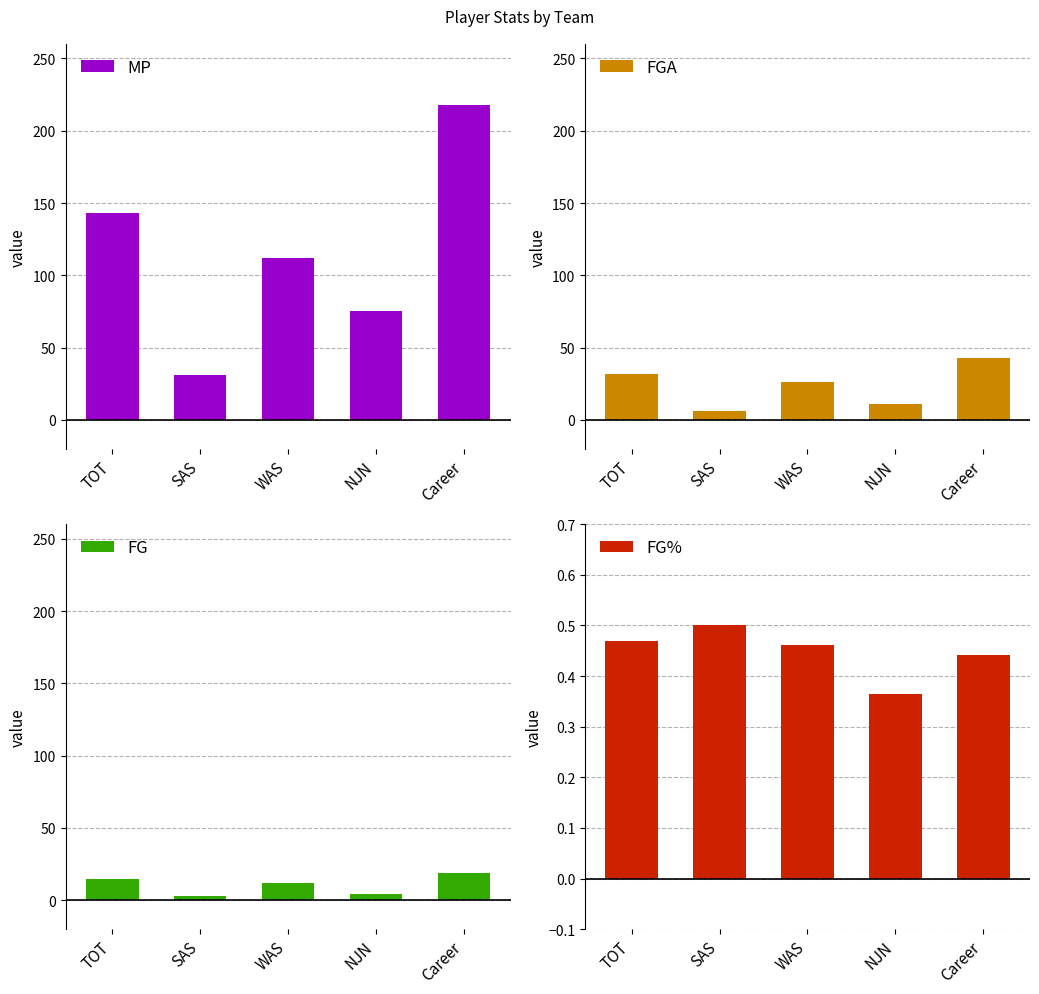

What is the difference between the maximum and minimum values in the MP series?

187